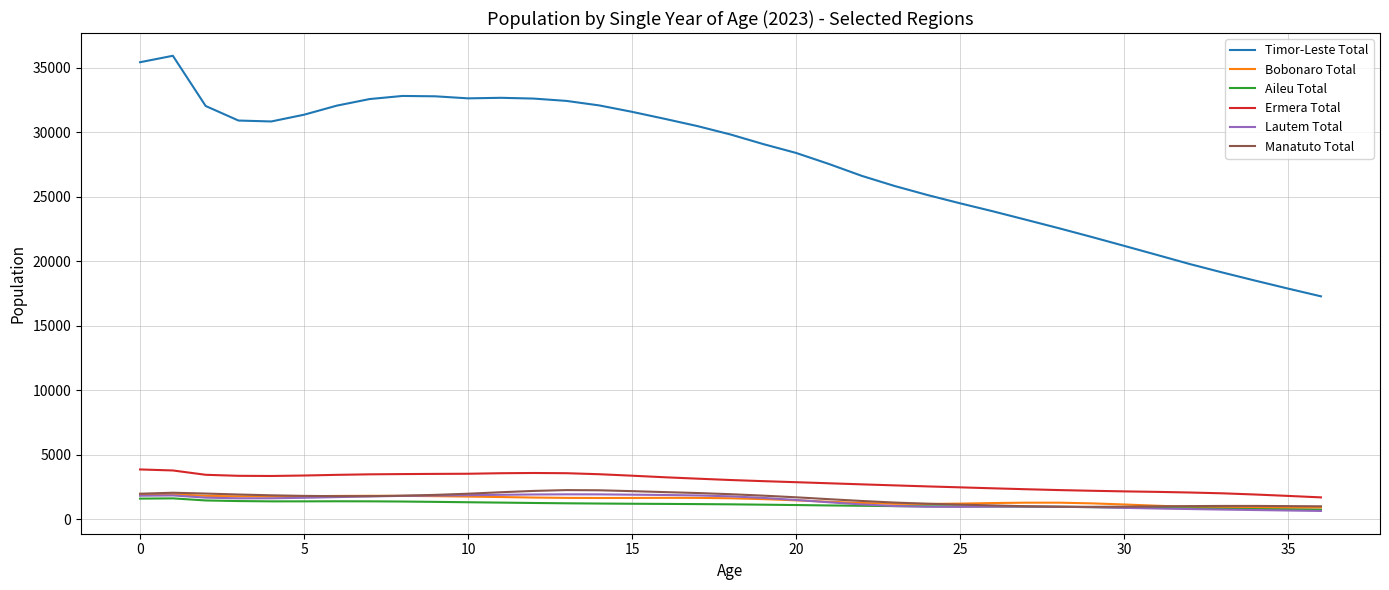

In Lautem Total, how many points are lower than both neighbors (excluding endpoints)?

2